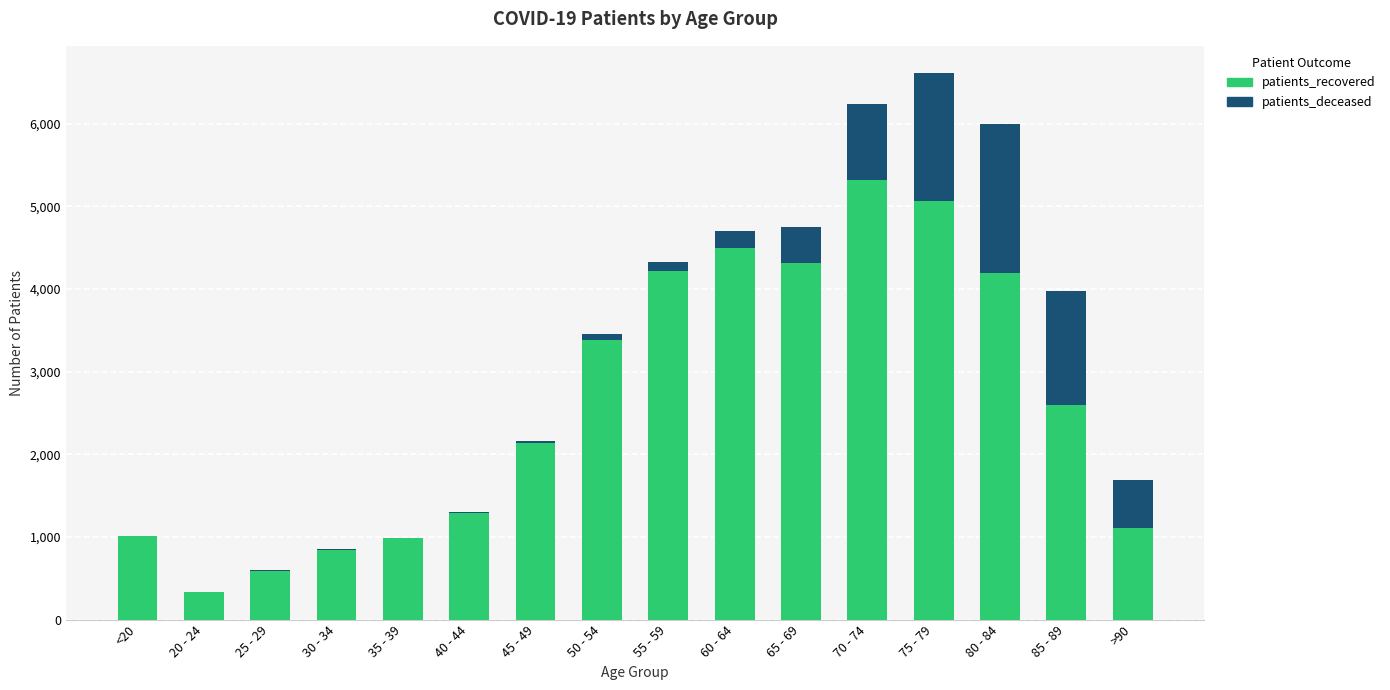

What is the sum of the patients_recovered values at 65 - 69 and 55 - 59?

8541